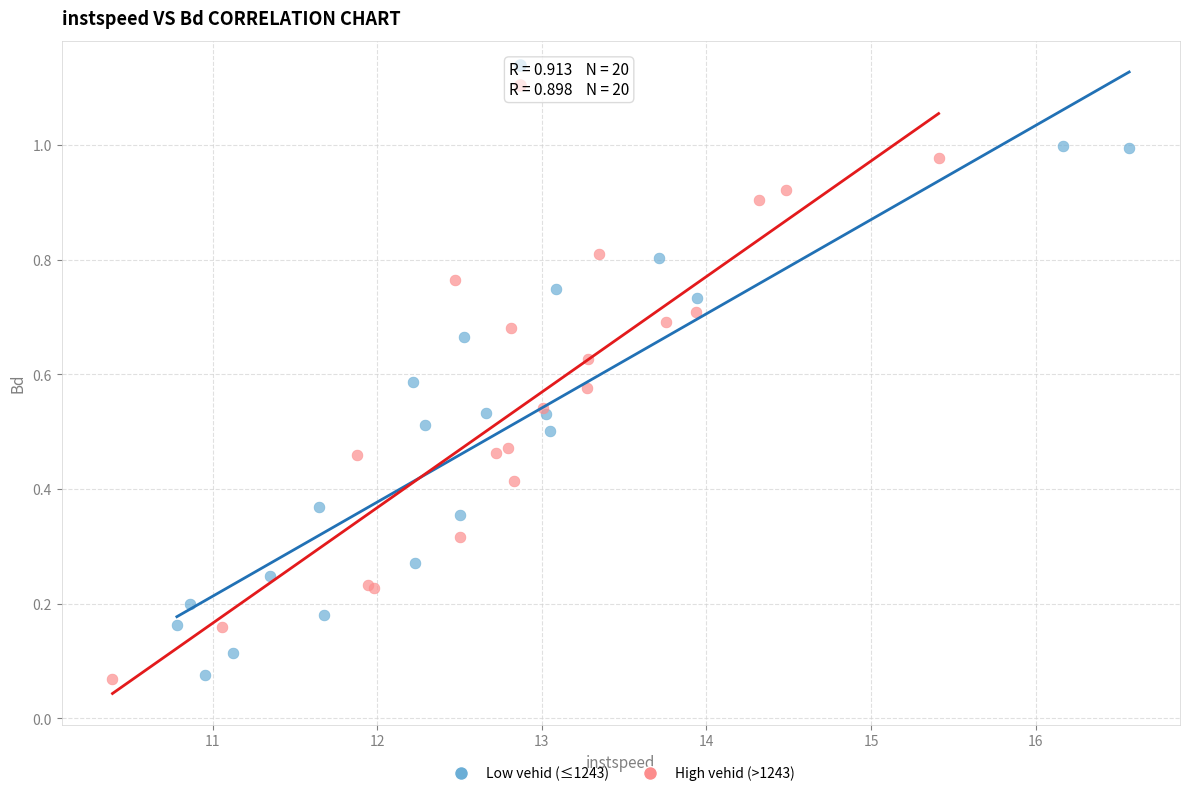

What are all the series names shown in the legend?

Low vehid (≤1243), High vehid (>1243)